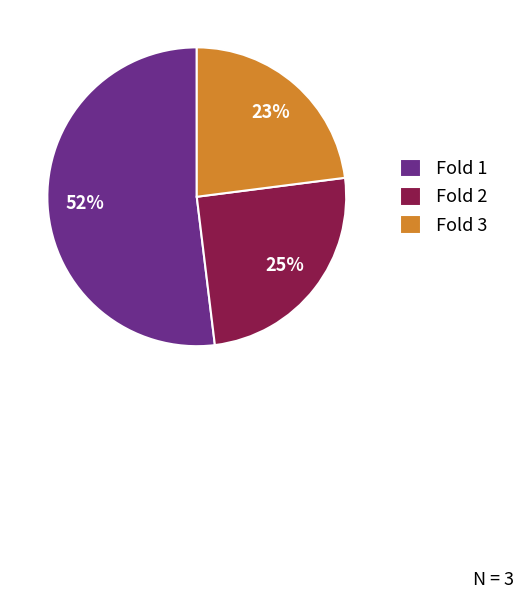

To the nearest percent, what is the difference between the largest and smallest slice percentages?

29%